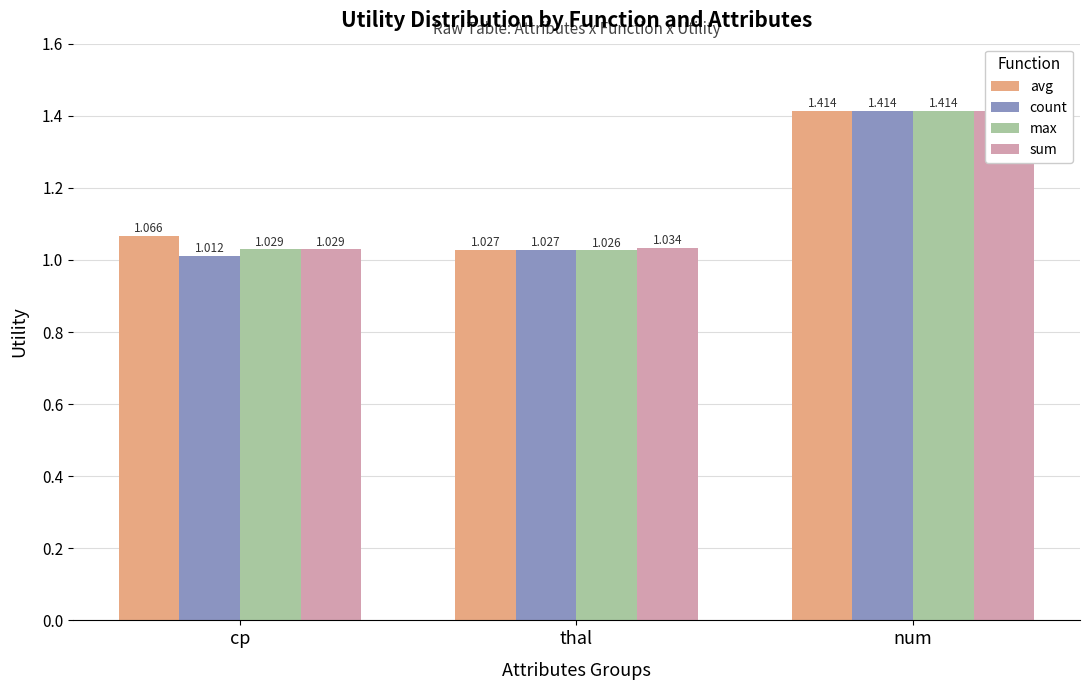

Between thal and num, which series saw the biggest shift?

max